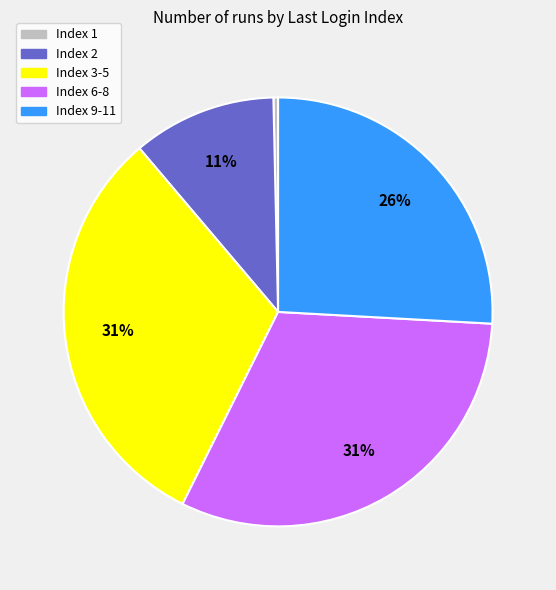

Does any single category account for the majority?

No